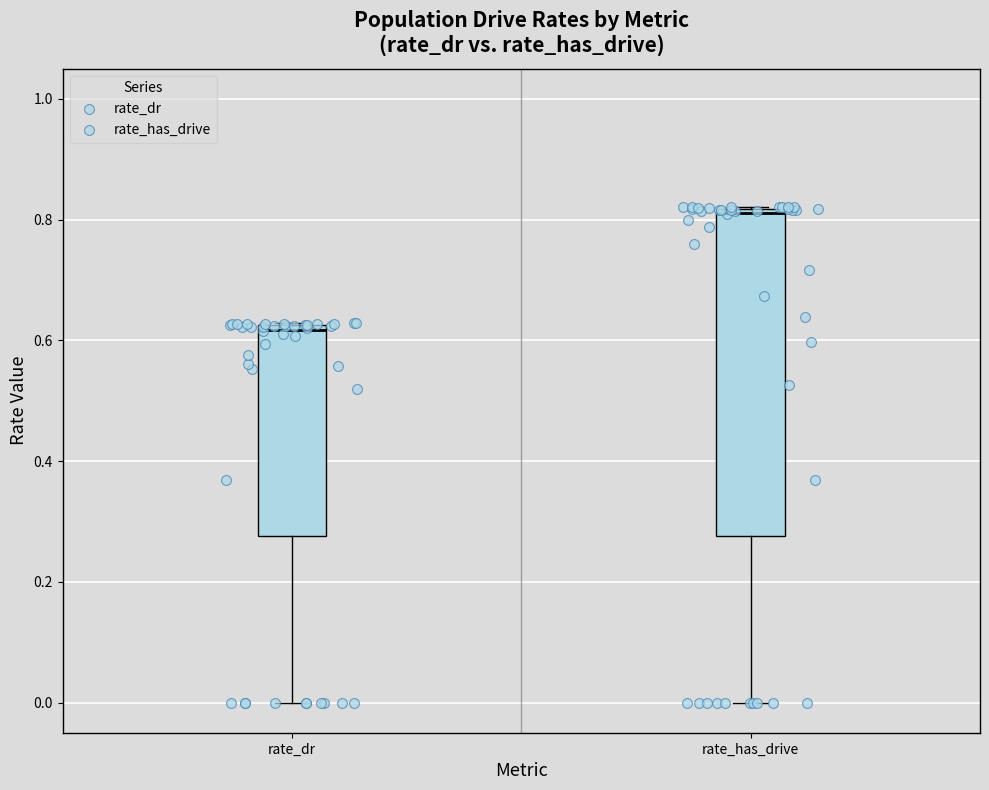

Reading left to right, read every box against the y-axis: the position of its median line, the range the box covers, and the ends of its whiskers. The values are not printed on the chart, so give them approximately, as read against the axis.

rate_dr: median 0.62 (just below the box's upper edge), box 0.28 to 0.62, whiskers 0.00 to 0.62
rate_has_drive: median 0.82 (just below the box's upper edge), box 0.28 to 0.82, whiskers 0.00 to 0.82